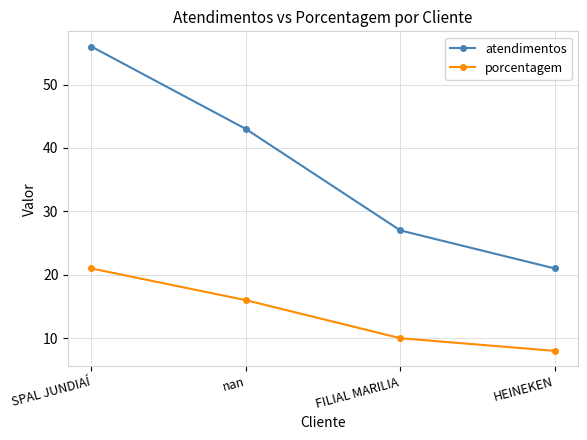

The value of atendimentos at HEINEKEN is 6. True or false?

False